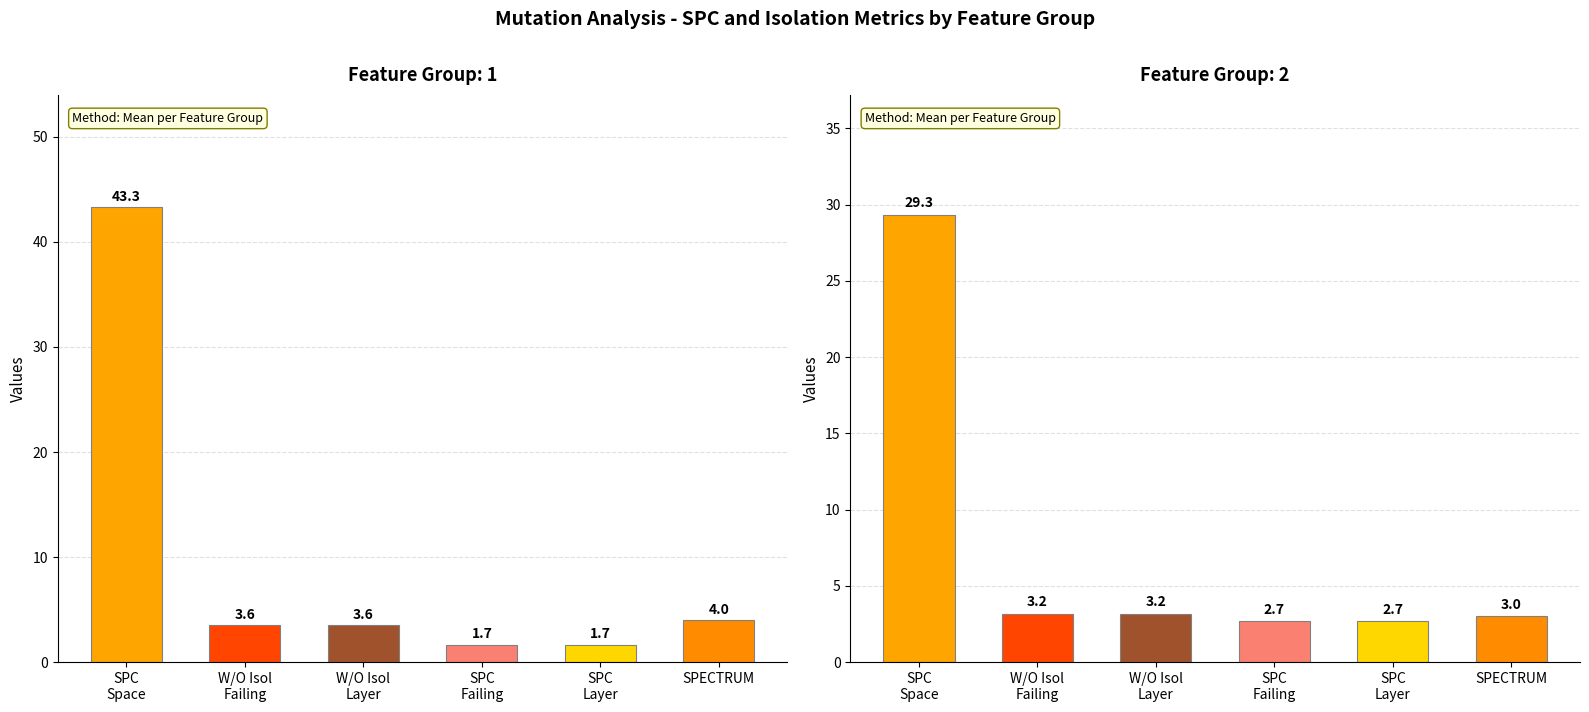

The SPC_FAILING_ONLY series shows 1 at 2. True or false?

False